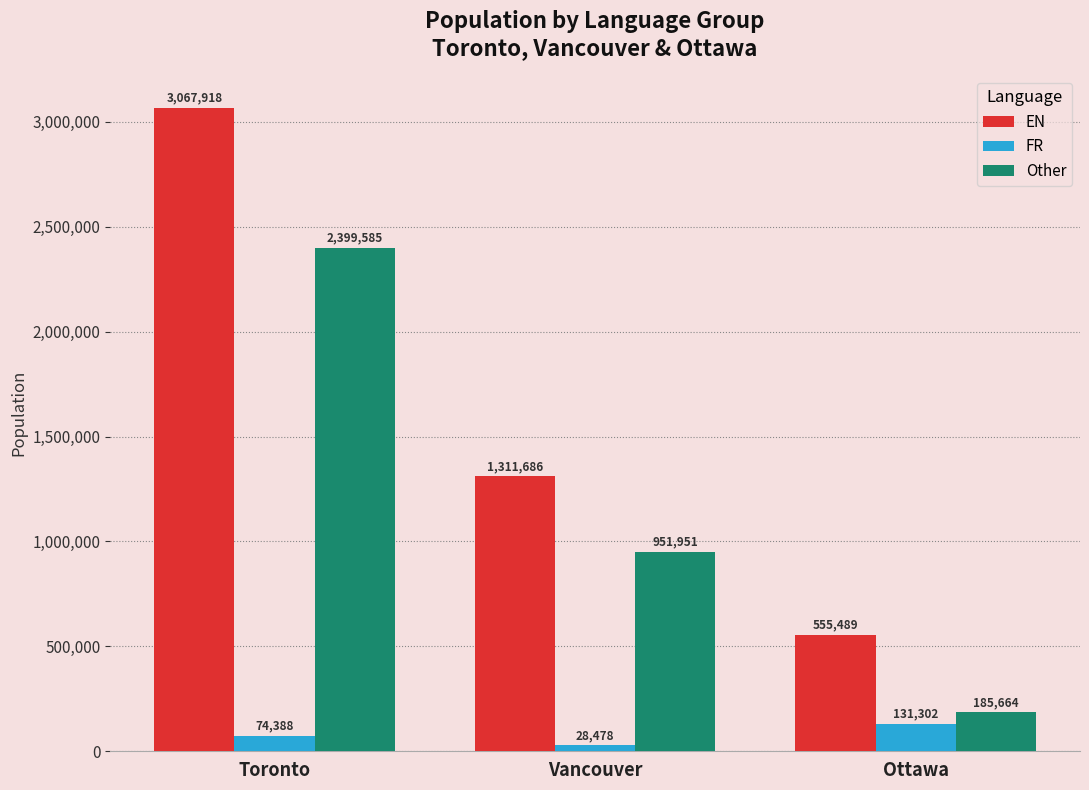

Does the chart contain any negative values?

No